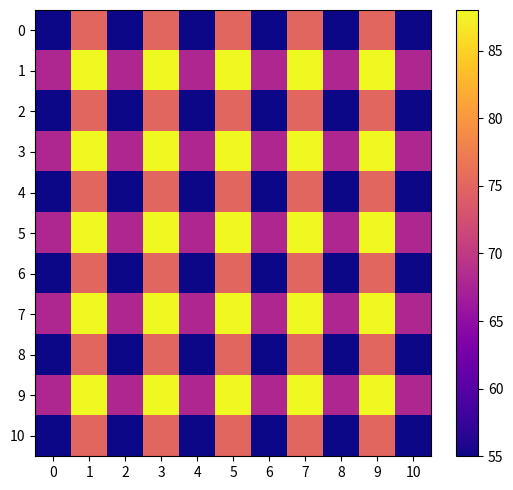

What is the smallest value displayed?

55.0